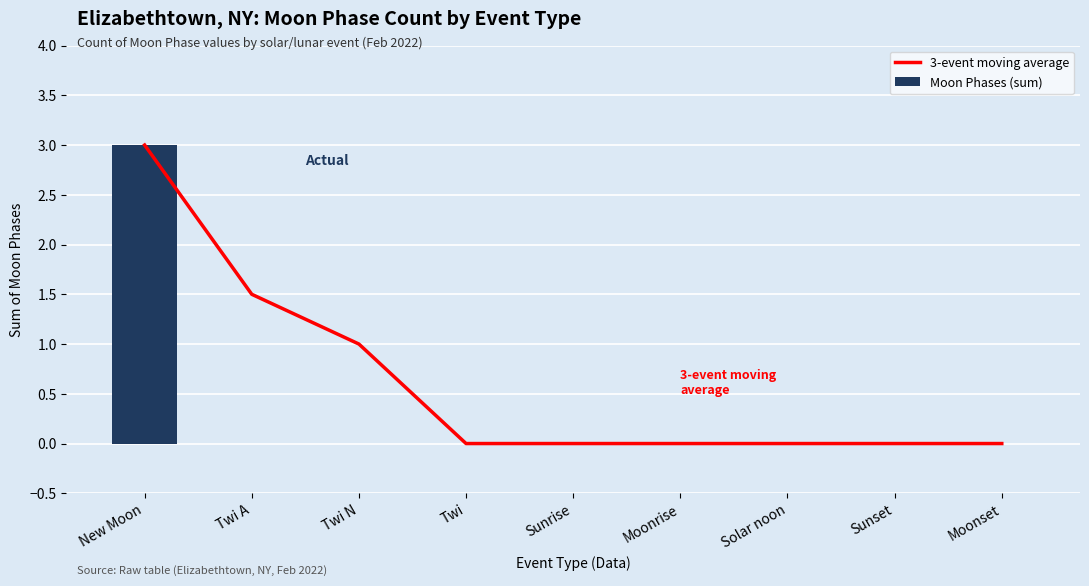

What is the sum of the 3-event moving average values at Twi N and Solar noon?

1.0